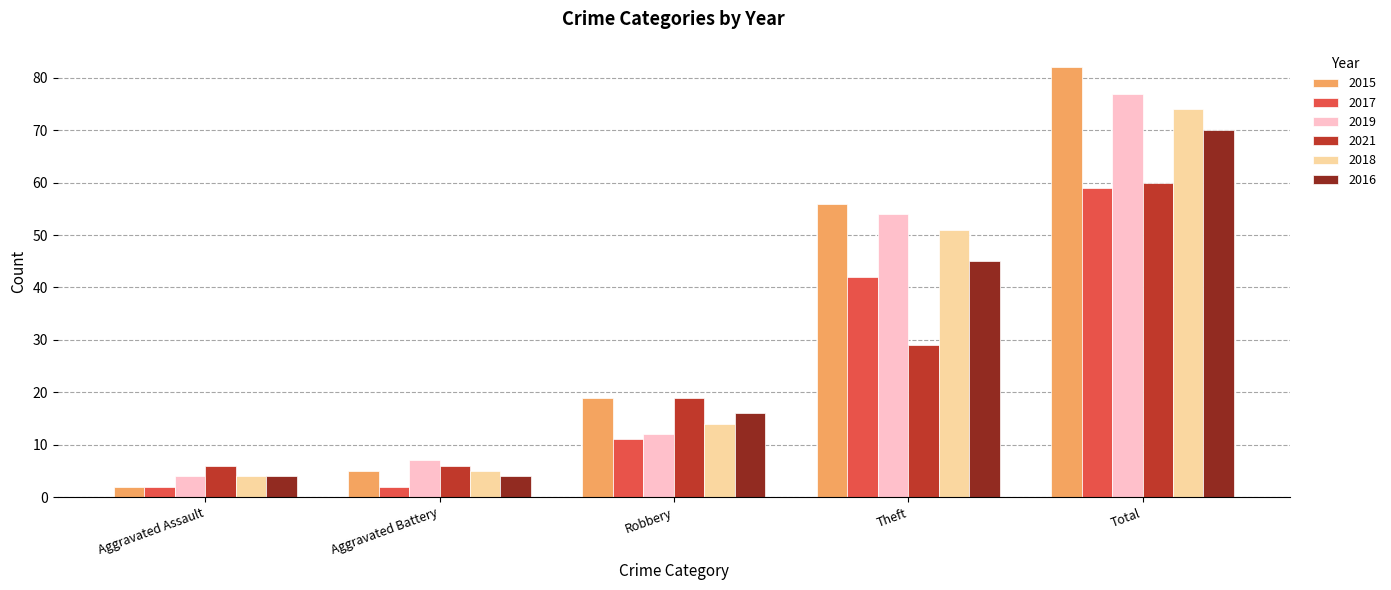

Count the number of categories in the chart.

5